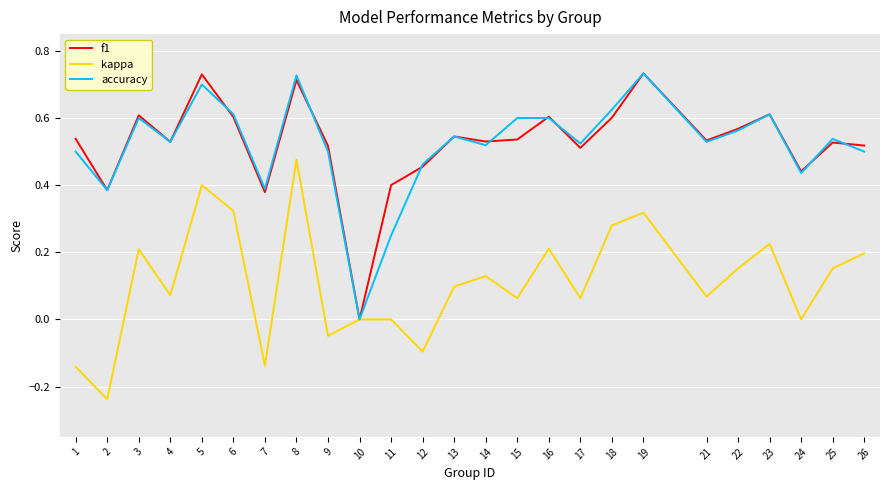

Between 18 and 19, which series saw the biggest shift?

f1